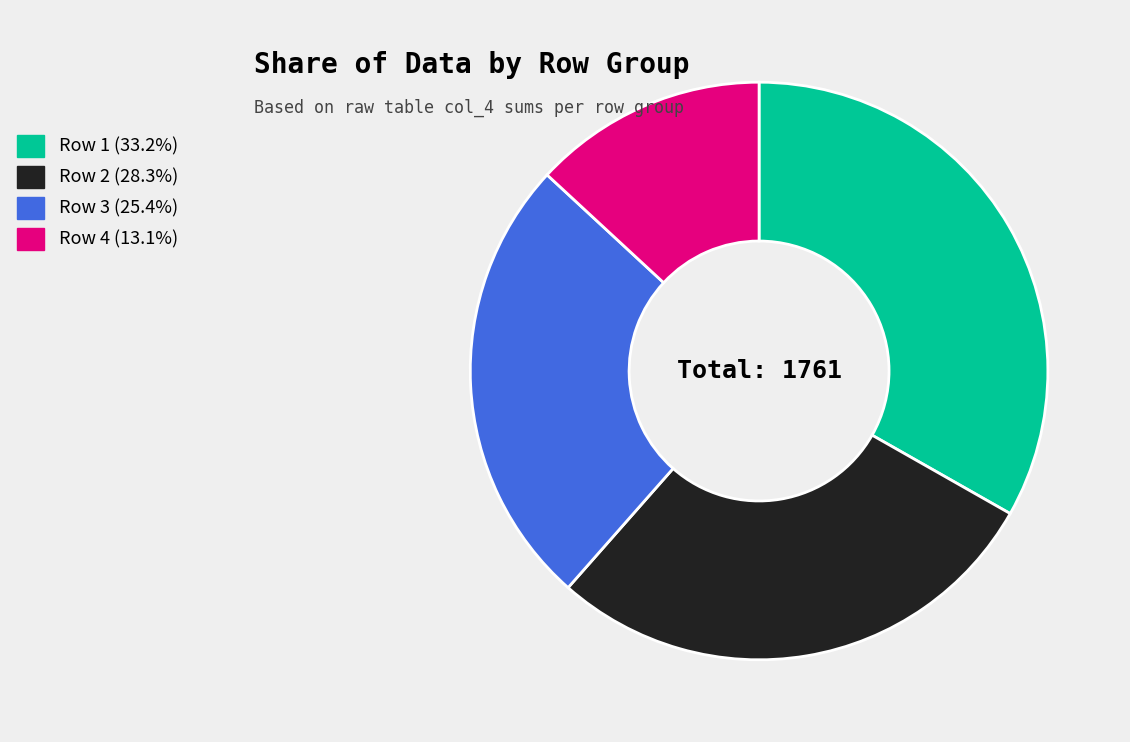

Approximately how many times larger is the value at Row 1 (33.2%) compared to Row 2 (28.3%)?

1.2